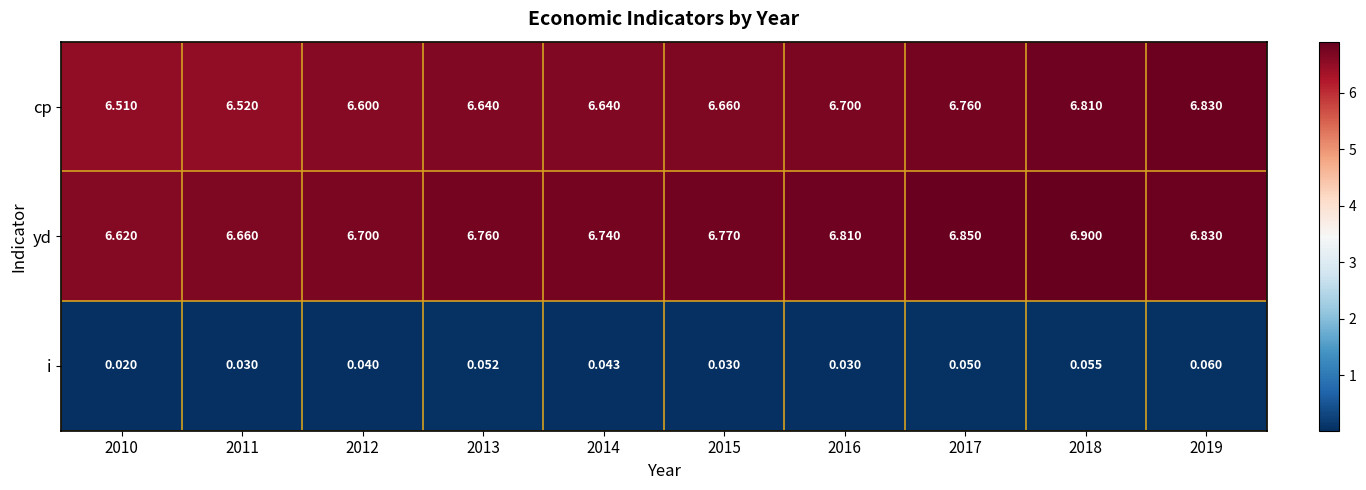

Count the number of categories in the chart.

10